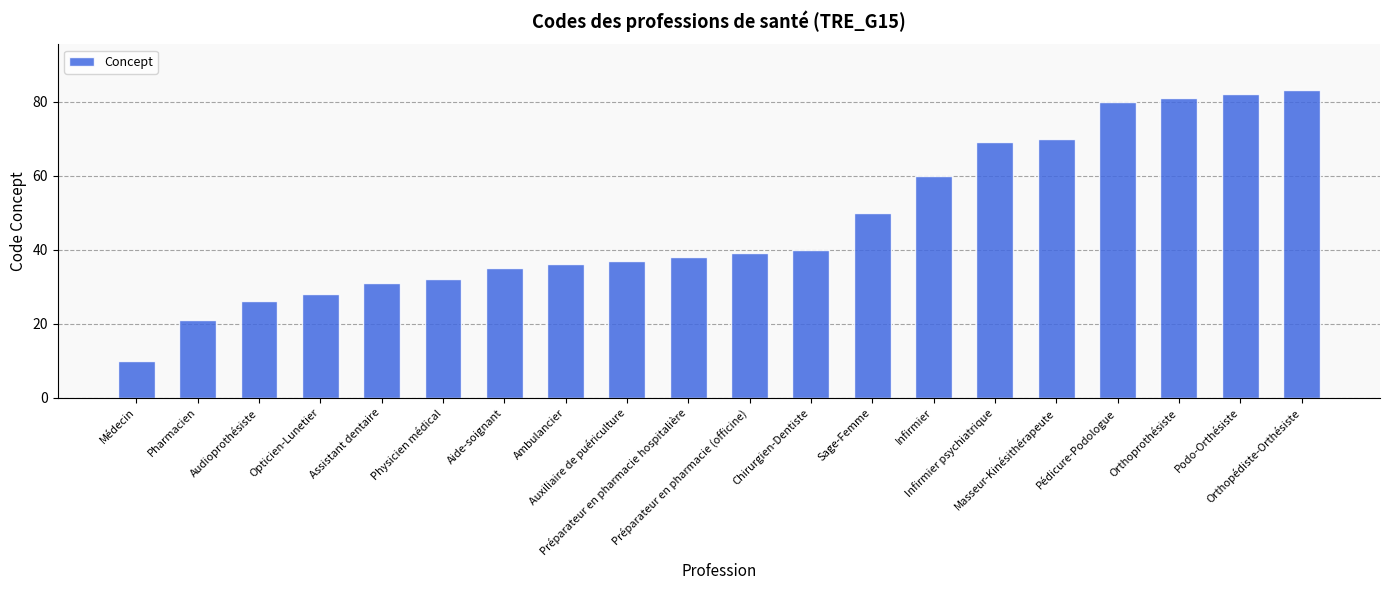

Reading left to right, extract all data points from this chart.

Médecin=10	Pharmacien=21	Audioprothésiste=26	Opticien-Lunetier=28	Assistant dentaire=31	Physicien médical=32	Aide-soignant=35	Ambulancier=36	Auxiliaire de puériculture=37	Préparateur en pharmacie hospitalière=38	Préparateur en pharmacie (officine)=39	Chirurgien-Dentiste=40	Sage-Femme=50	Infirmier=60	Infirmier psychiatrique=69	Masseur-Kinésithérapeute=70	Pédicure-Podologue=80	Orthoprothésiste=81	Podo-Orthésiste=82	Orthopédiste-Orthésiste=83